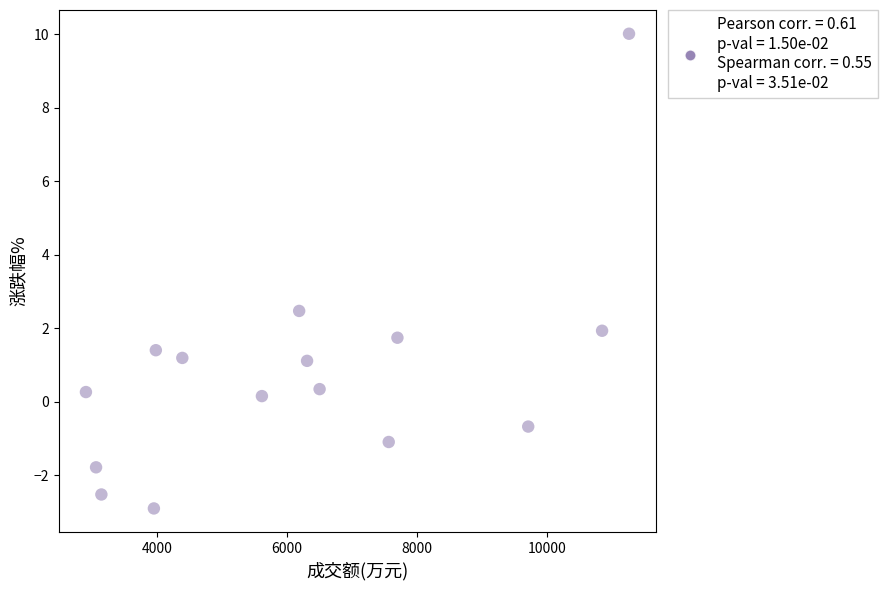

What Y value in the scatter plot is closest to 3?

2.5